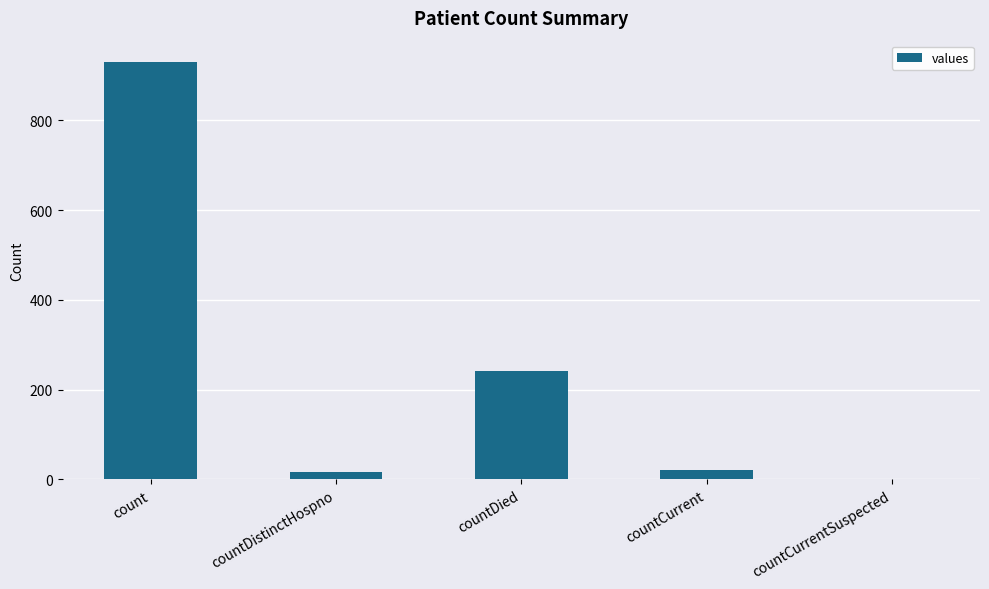

The chart shows a value of 16 at countDistinctHospno. True or false?

True